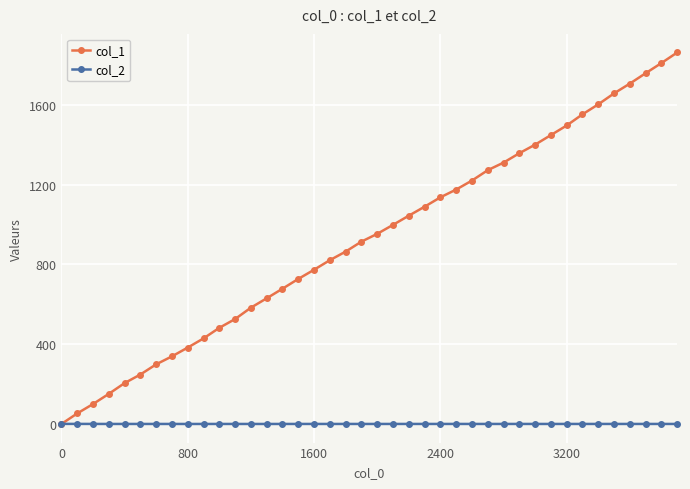

List the series in order of their overall mean, highest first.

col_1, col_2